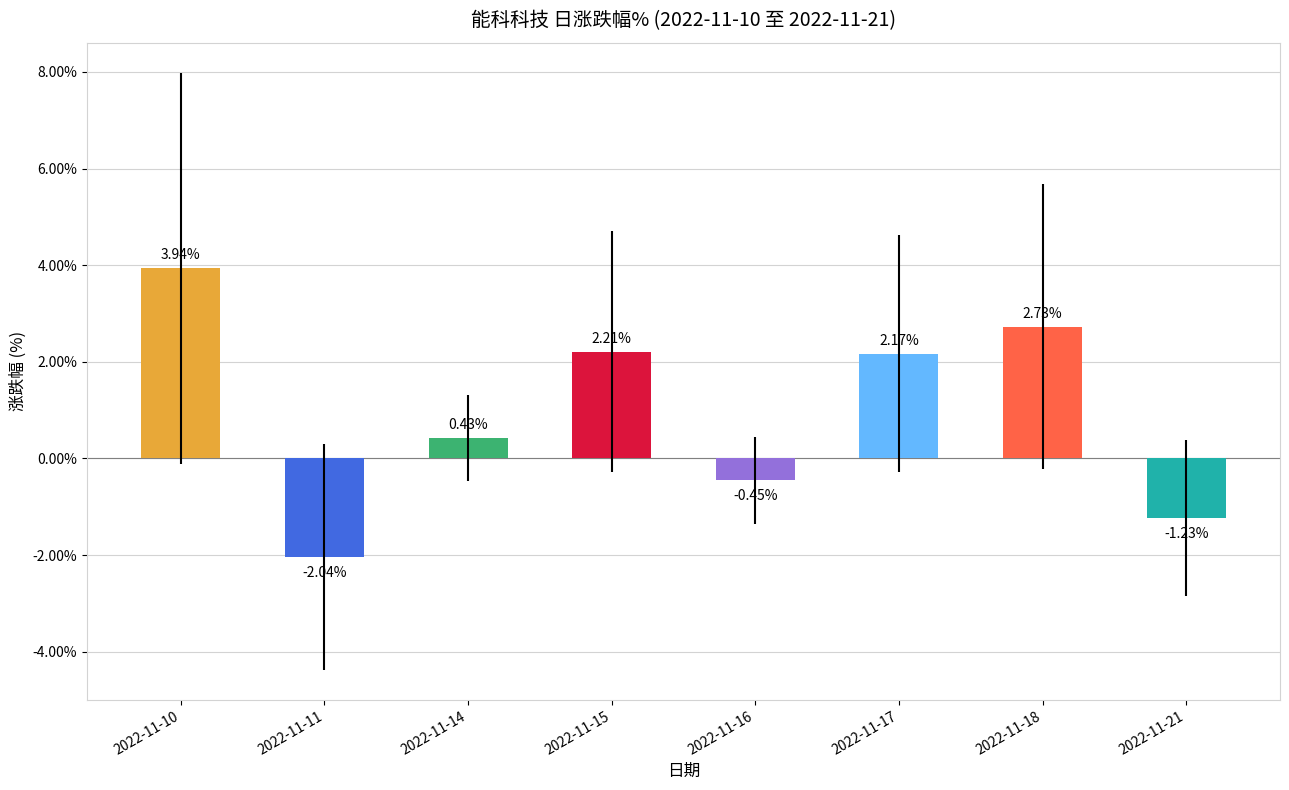

How many series are shown in this chart?

1